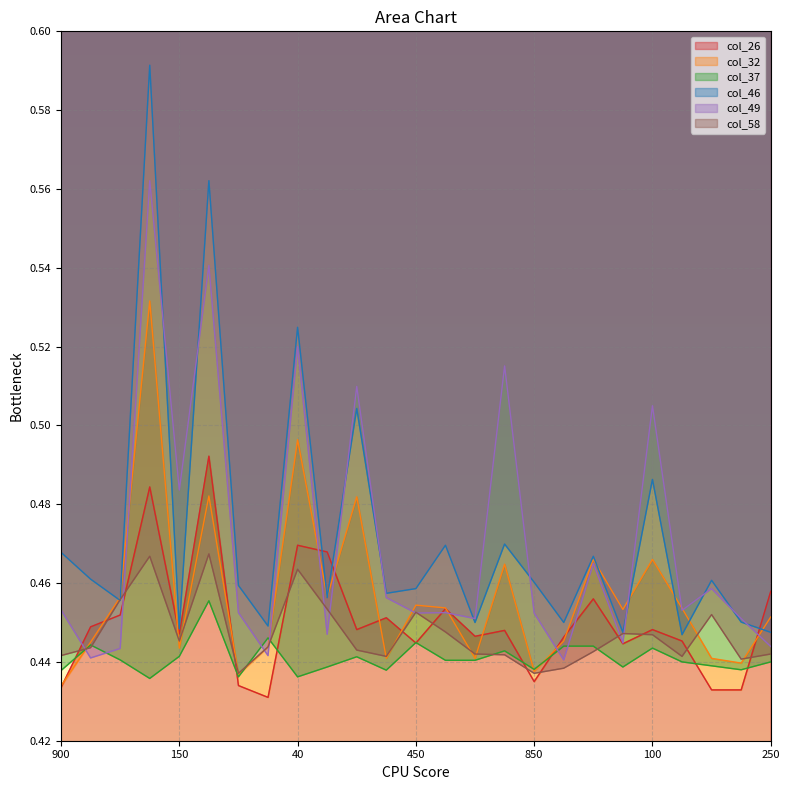

Is the value of col_37 at 40 greater than the value of col_26 at 650?

No